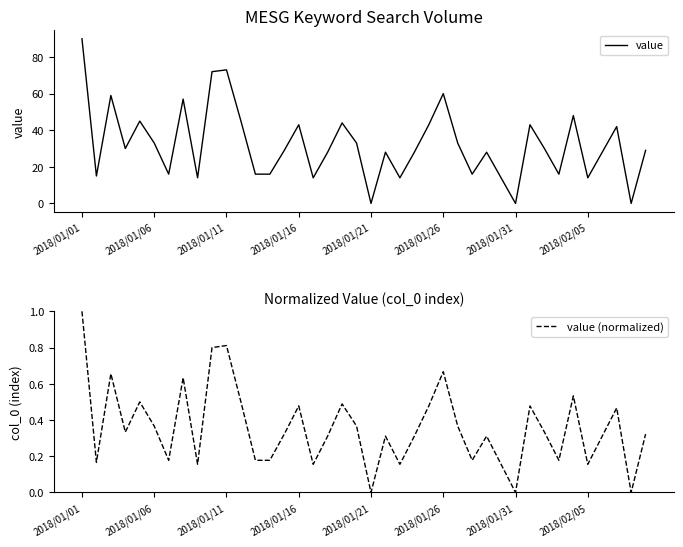

What is the difference between the maximum and second lowest values in the value (normalized) series?

1.0